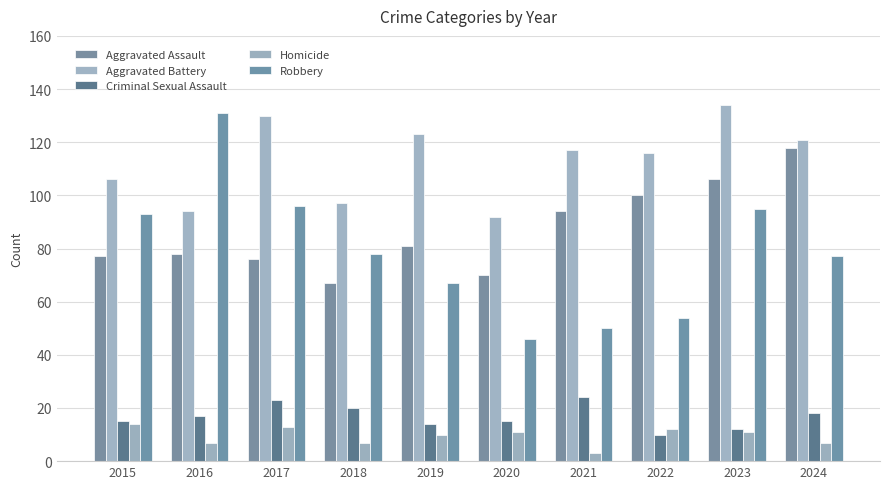

Count the number of data series in this chart.

5